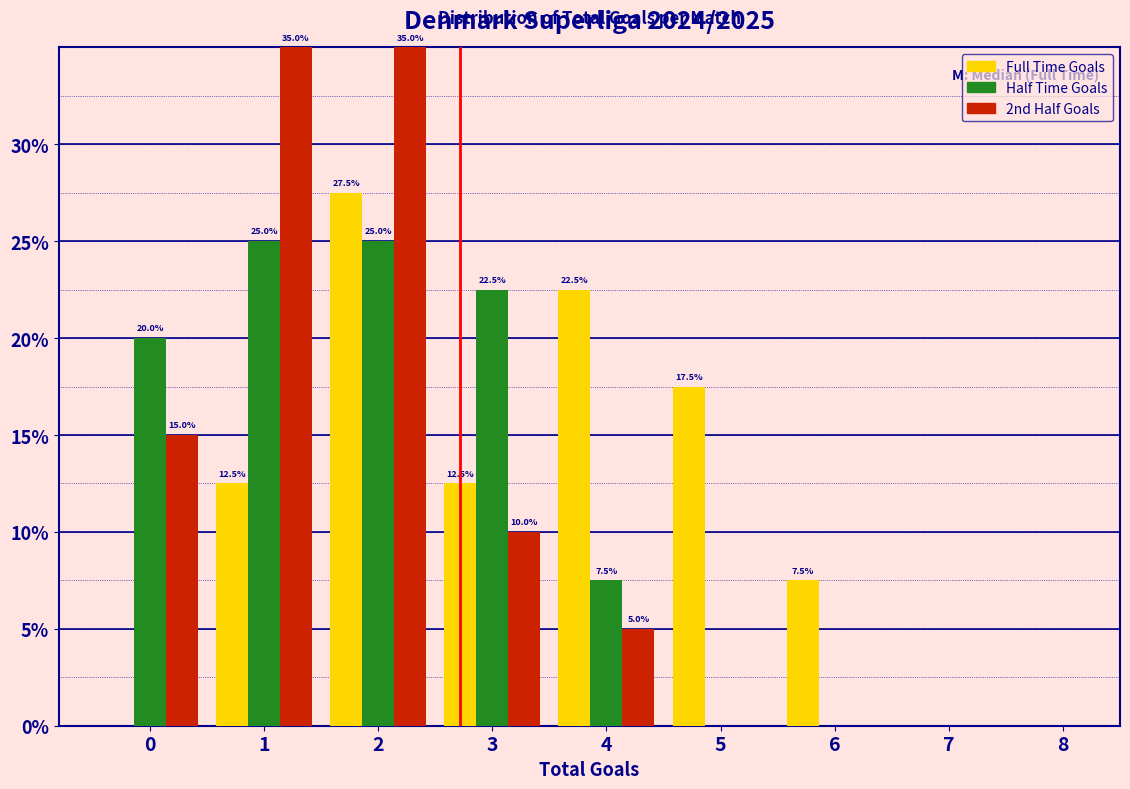

In the Full Time Goals series, which range on the x-axis has the tallest bar?

1.5 to 2.5